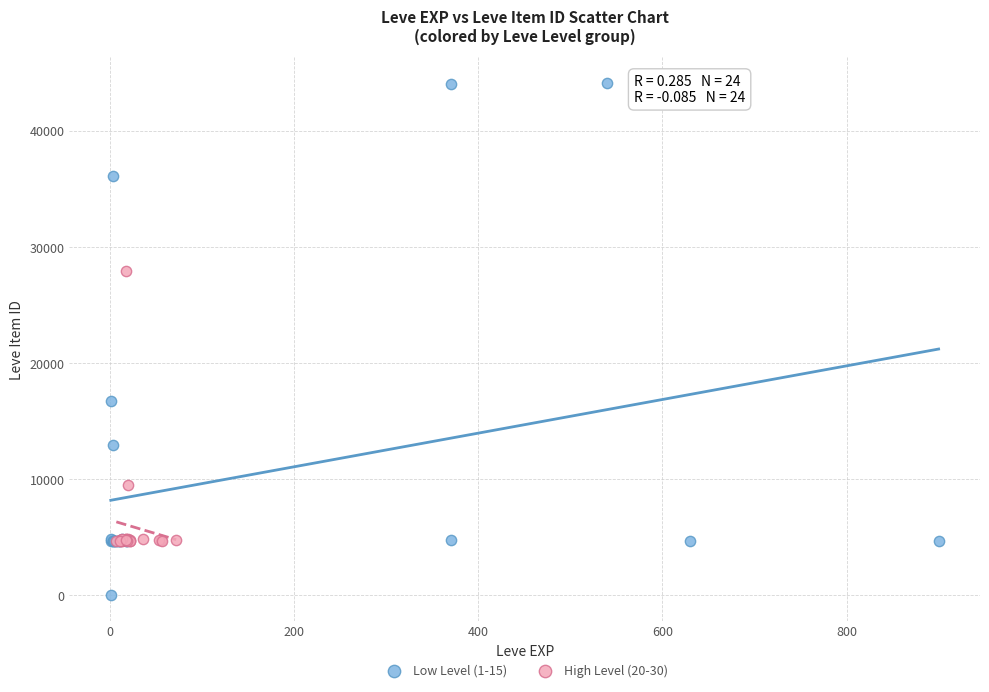

Which series has the widest spread of Y values?

Low Level (1-15)